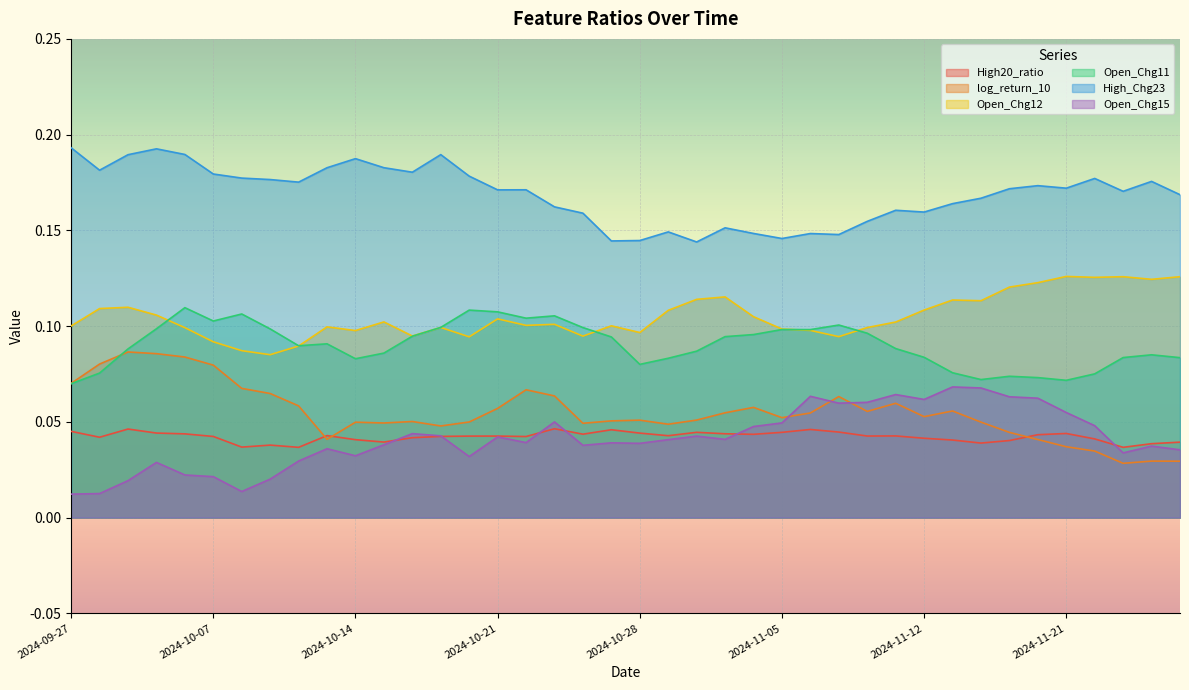

Which series changed the most between 2024-10-22 and 2024-11-13?

Open_Chg15